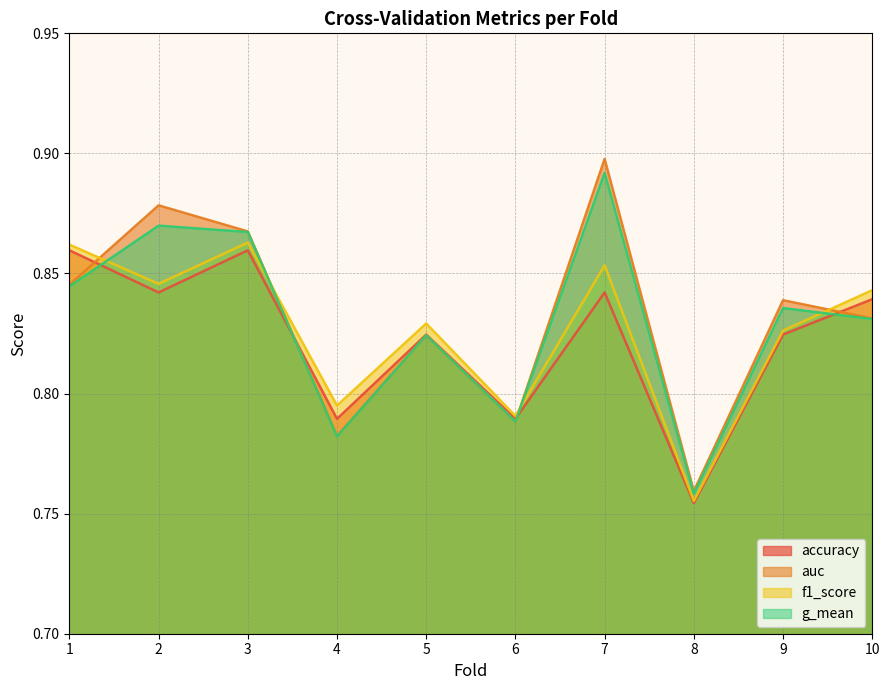

Which category has the lowest value across all series?

8